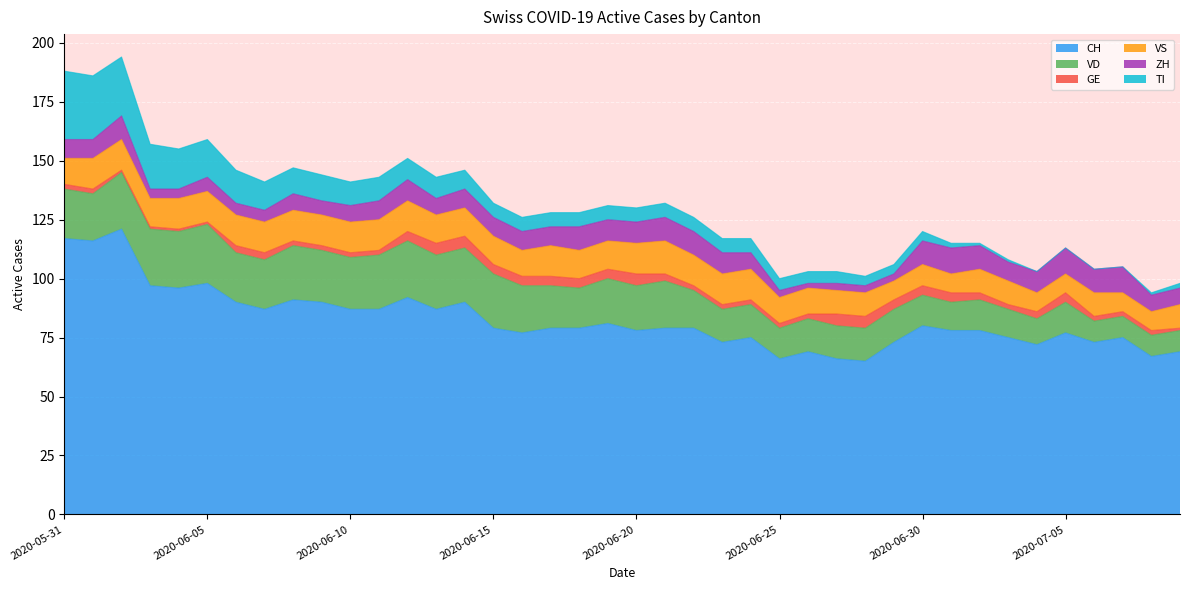

Which series has the largest total across all categories?

CH